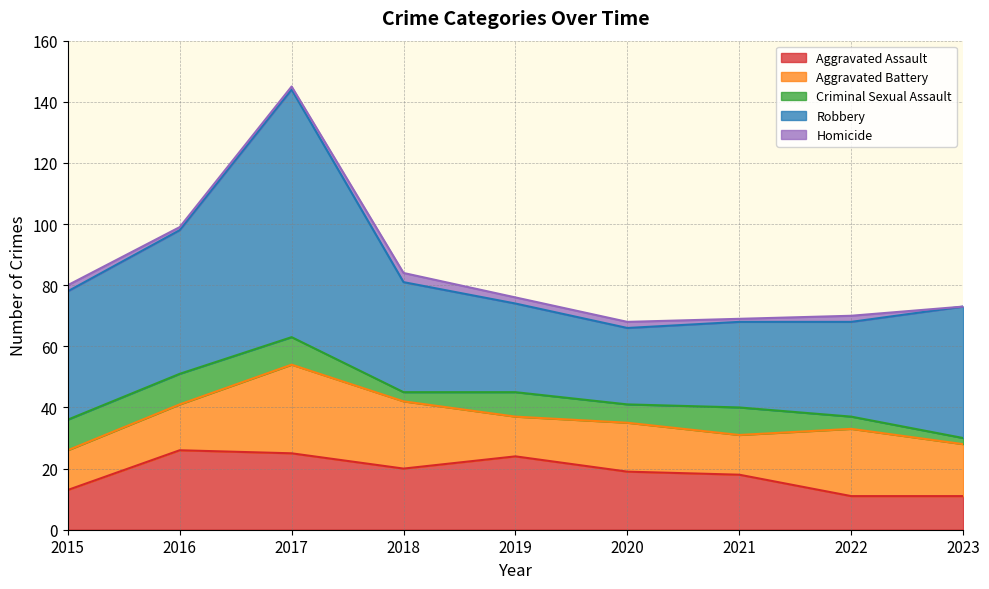

What are all the series names shown in the legend?

Aggravated Assault, Aggravated Battery, Criminal Sexual Assault, Robbery, Homicide